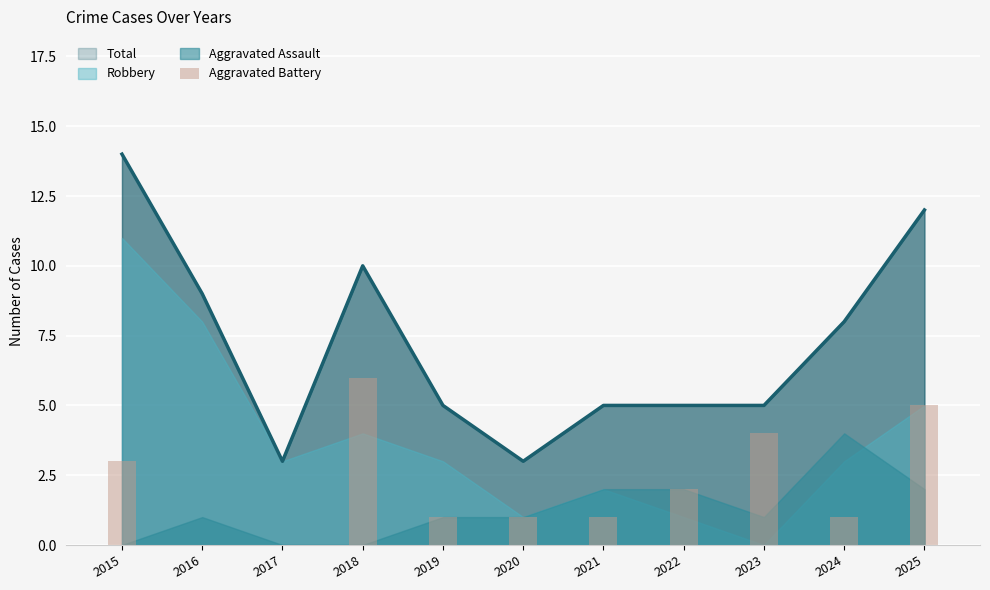

The value at 2024 is 1. True or false?

True